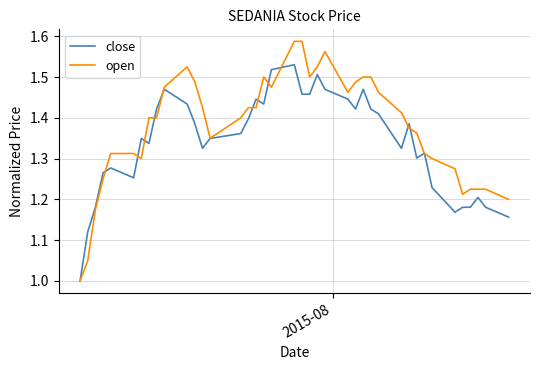

Which series has the largest total across all categories?

open